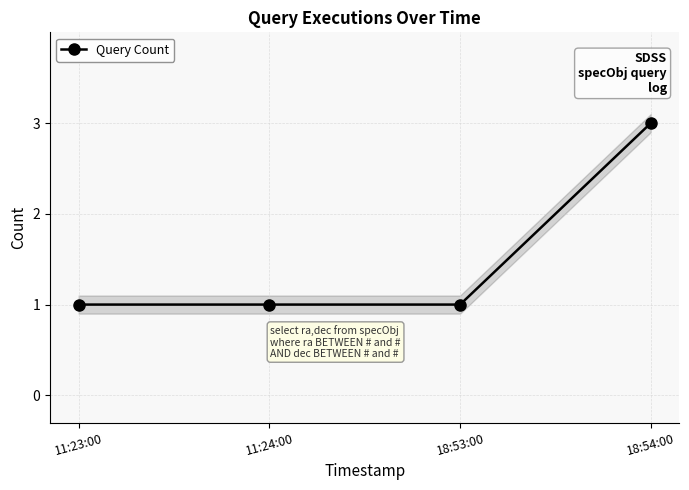

Which category has the lowest value across all series?

11:23:00